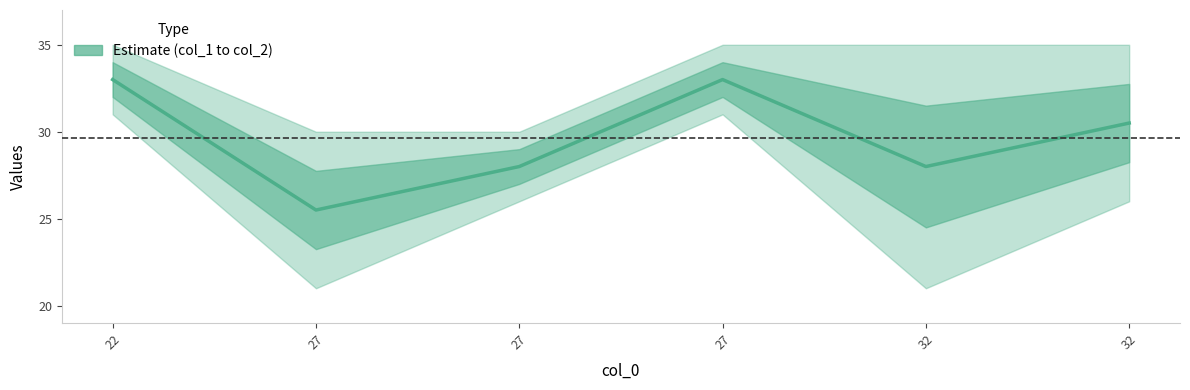

Reading left to right, list all the values displayed in this chart.

col_1: 31	21	26	31	21	26
col_2: 35	30	30	35	35	35